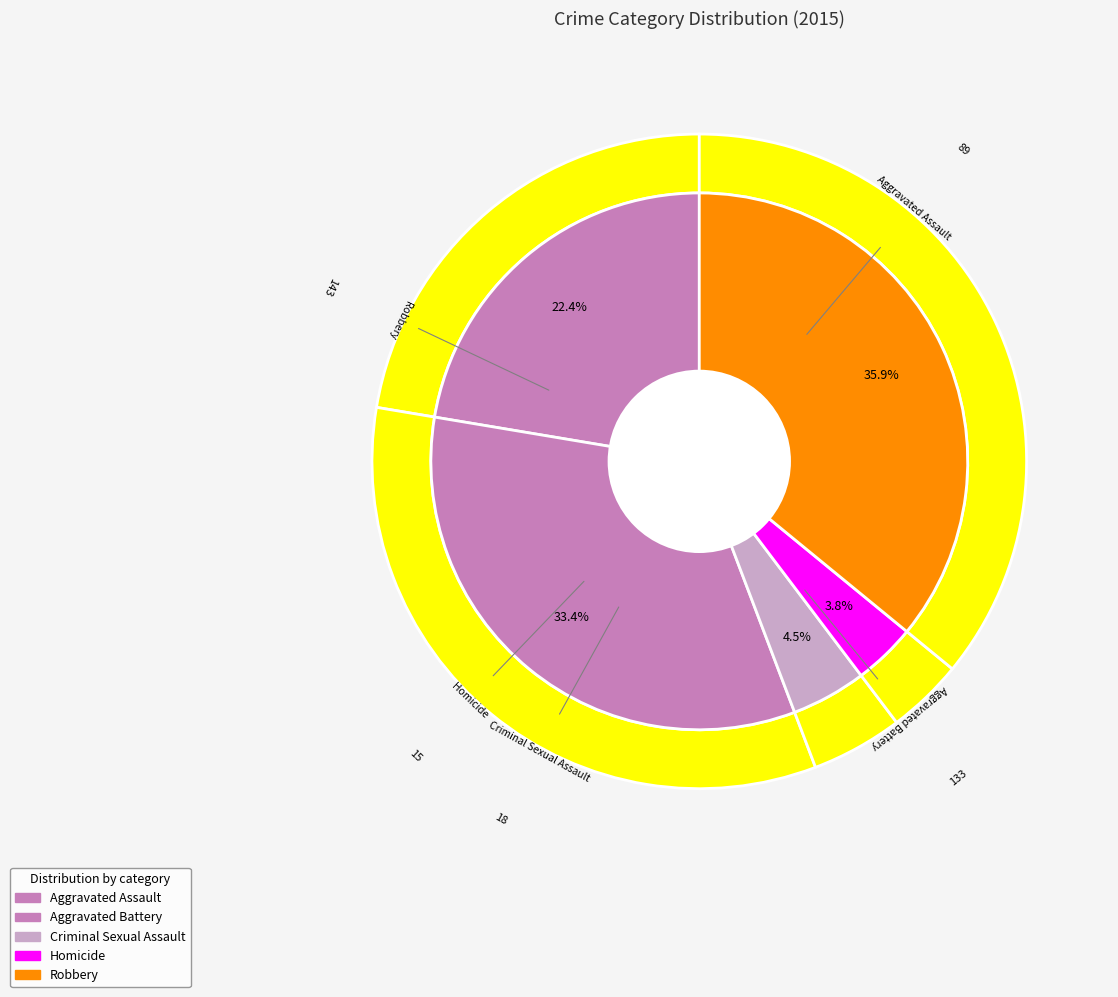

What is the change in value from Aggravated Battery to Homicide?

-118